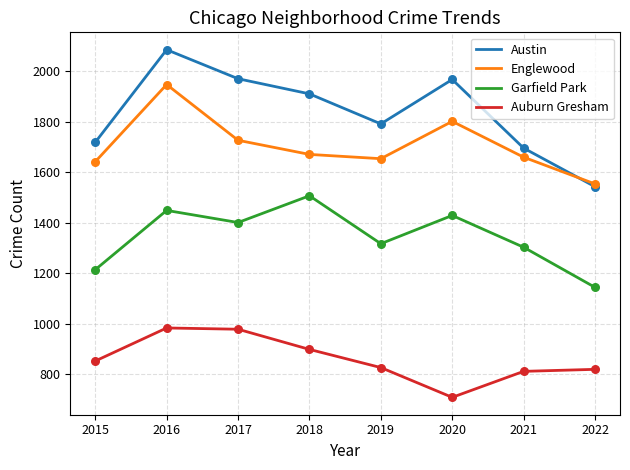

Which series has the largest total across all categories?

Austin